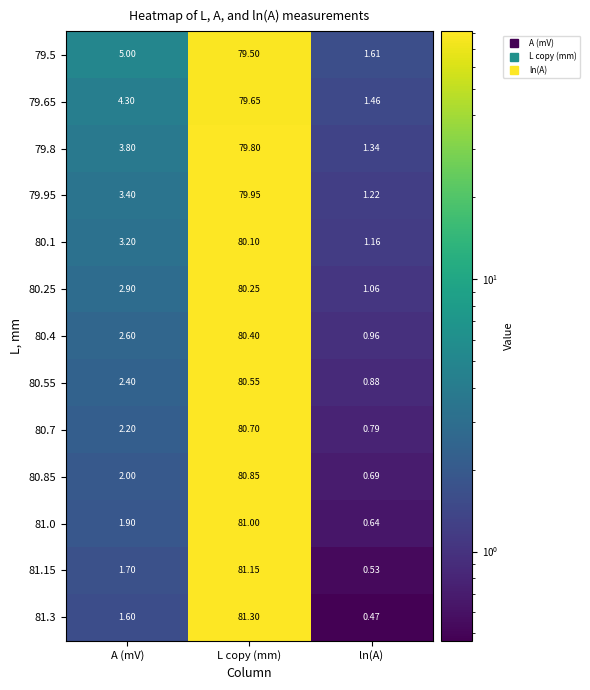

What is the greatest value displayed?

81.3